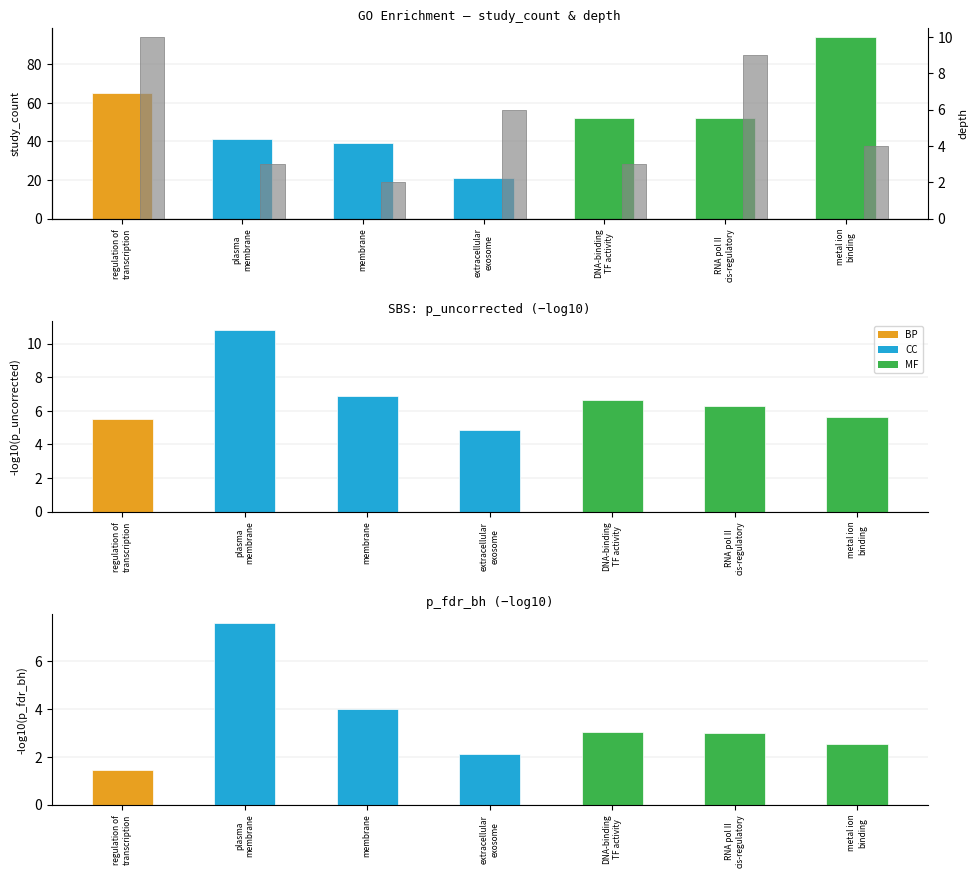

Reading left to right, extract all data points from this chart.

study_count: regulation of
transcription=65.0	plasma
membrane=41.0	membrane=39.0	extracellular
exosome=21.0	DNA-binding
TF activity=52.0	RNA pol II
cis-regulatory=52.0	metal ion
binding=94.0
p_uncorrected: regulation of
transcription=5.5	plasma
membrane=10.8	membrane=6.9	extracellular
exosome=4.9	DNA-binding
TF activity=6.6	RNA pol II
cis-regulatory=6.3	metal ion
binding=5.6
p_fdr_bh: regulation of
transcription=1.4	plasma
membrane=7.6	membrane=4.0	extracellular
exosome=2.1	DNA-binding
TF activity=3.0	RNA pol II
cis-regulatory=3.0	metal ion
binding=2.5
depth: regulation of
transcription=10.0	plasma
membrane=3.0	membrane=2.0	extracellular
exosome=6.0	DNA-binding
TF activity=3.0	RNA pol II
cis-regulatory=9.0	metal ion
binding=4.0